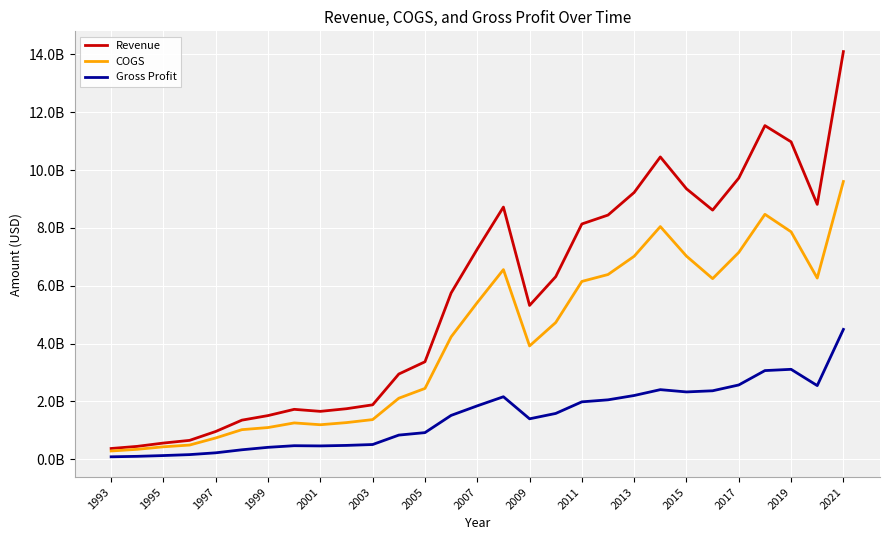

Which series has the largest range (max minus min)?

Revenue